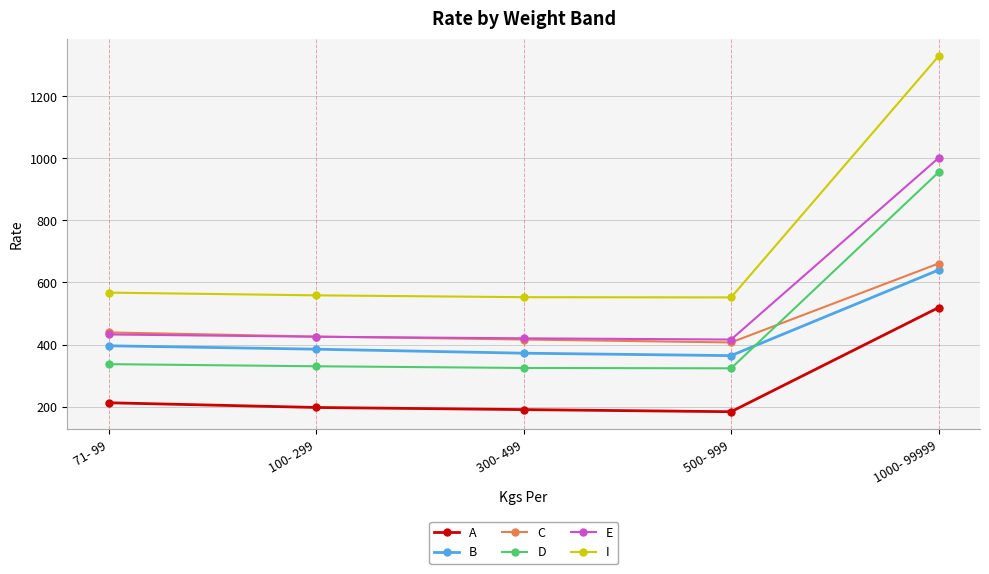

Is it true that E equals 425.3 at 100- 299?

True